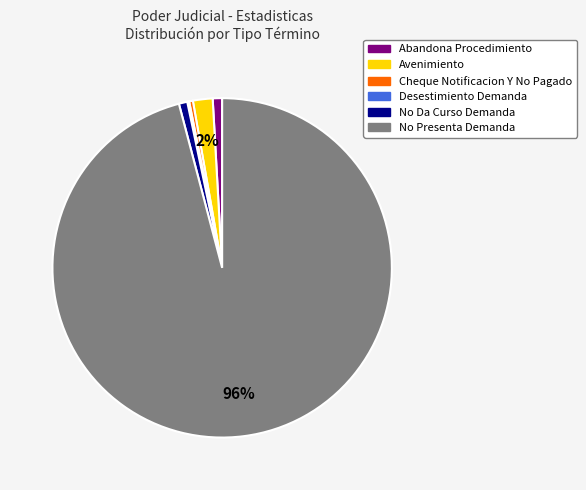

Do Cheque Notificacion Y No Pagado and Abandona Procedimiento together represent more than half of the pie?

No